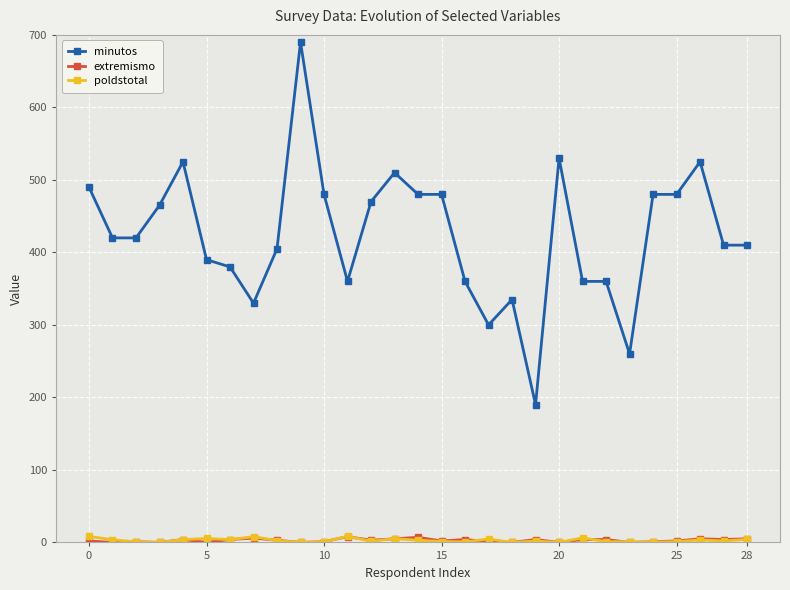

Which series has the widest spread of values?

minutos